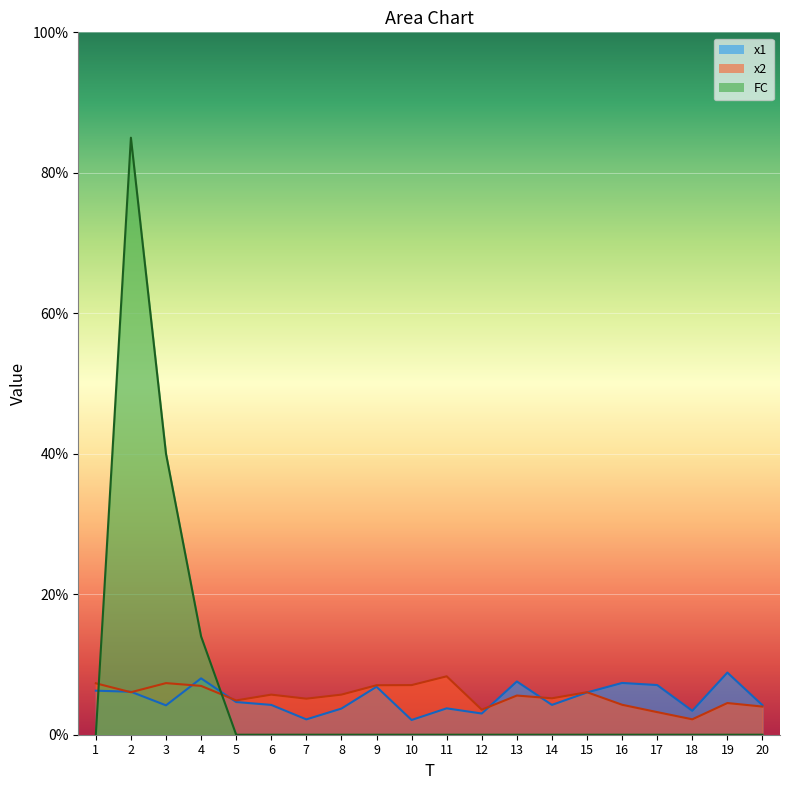

Reading left to right, transcribe all the data shown in this chart.

x1: 1=6.3	2=6.1	3=4.2	4=8.0	5=4.7	6=4.2	7=2.2	8=3.7	9=6.8	10=2.1	11=3.8	12=3.0	13=7.6	14=4.2	15=6.0	16=7.4	17=7.1	18=3.4	19=8.8	20=4.2
x2: 1=7.3	2=6.0	3=7.3	4=7.0	5=4.9	6=5.7	7=5.1	8=5.7	9=7.0	10=7.1	11=8.3	12=3.6	13=5.6	14=5.2	15=6.1	16=4.3	17=3.2	18=2.2	19=4.5	20=4.0
FC: 1=0.0	2=85.0	3=40.0	4=14.0	5=0.0	6=0.0	7=0.0	8=0.0	9=0.0	10=0.0	11=0.0	12=0.0	13=0.0	14=0.0	15=0.0	16=0.0	17=0.0	18=0.0	19=0.0	20=0.0